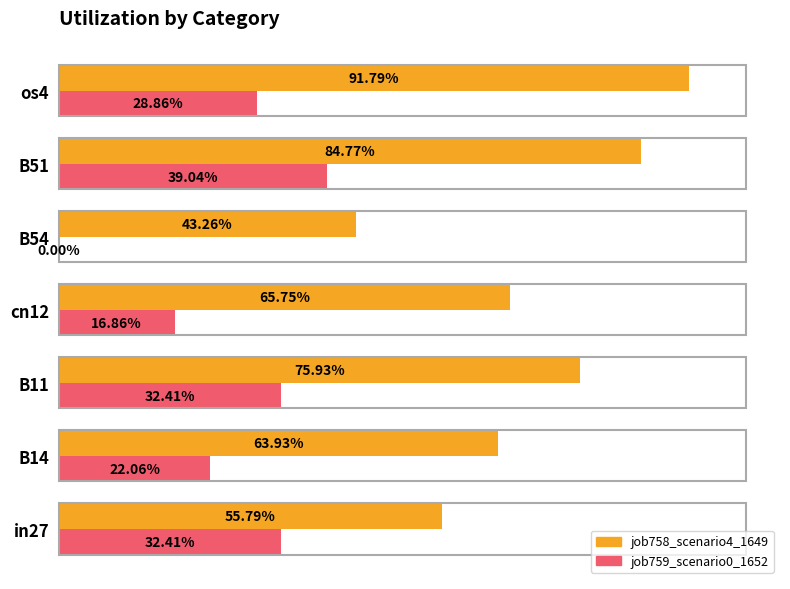

What position from the right is B14?

6